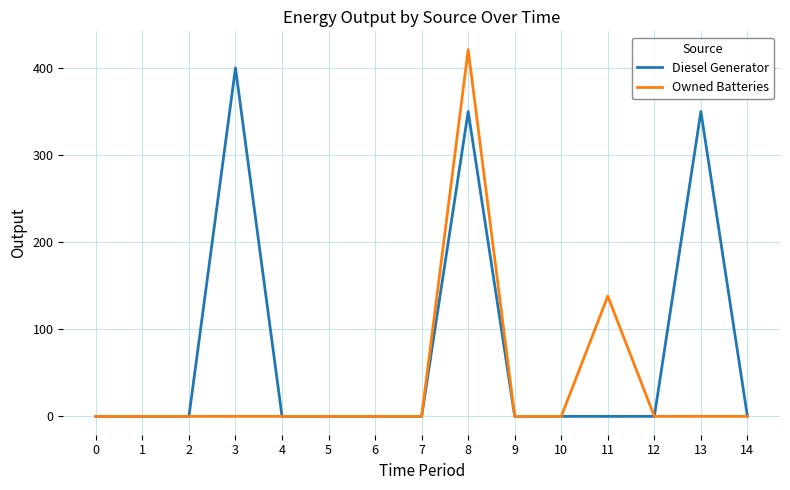

List the series in order of their peak value, highest first.

Owned Batteries, Diesel Generator